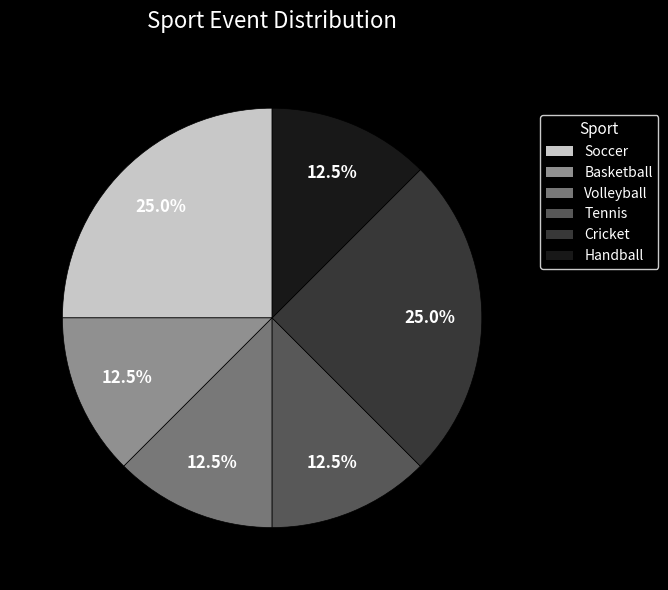

Do Cricket and Handball together represent more than half of the pie?

No